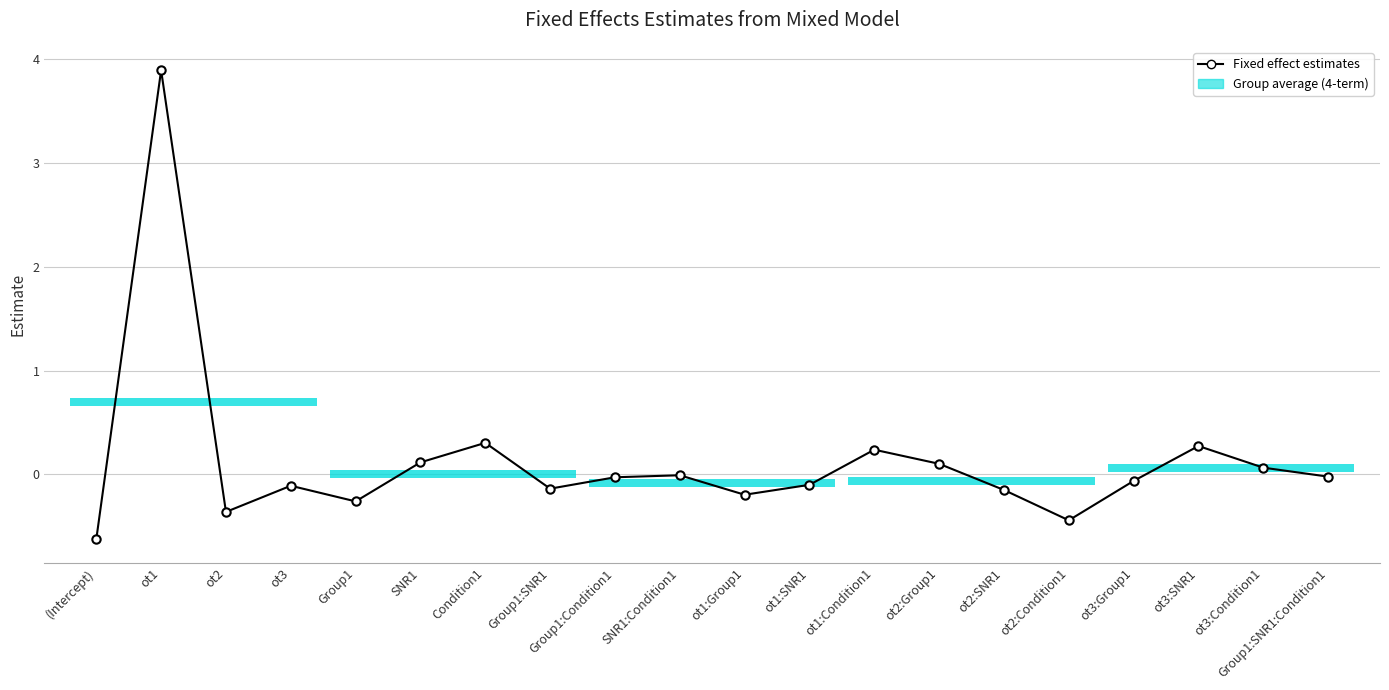

Between Condition1 and ot2, which is larger?

Condition1